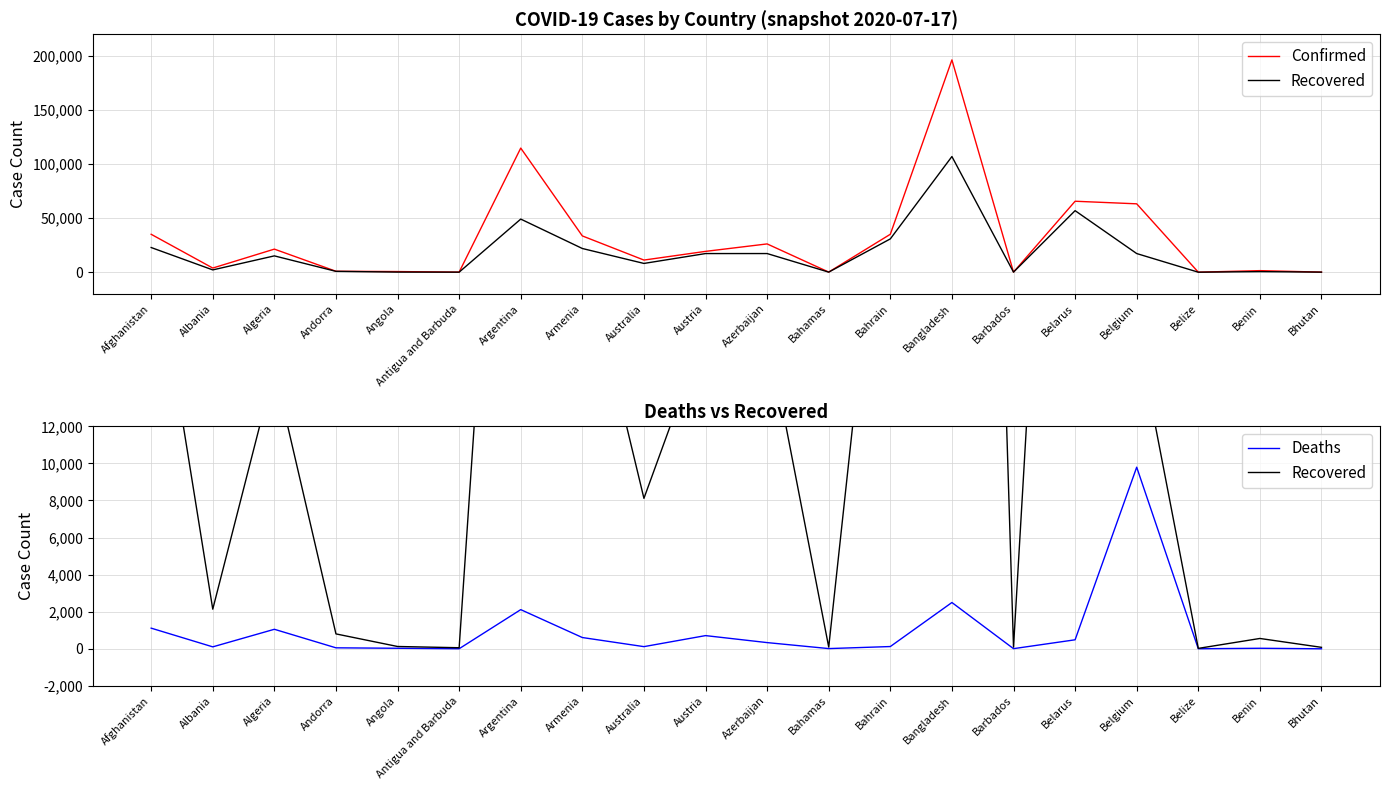

Rank the series by their maximum value, from highest to lowest.

Confirmed, Recovered, Deaths